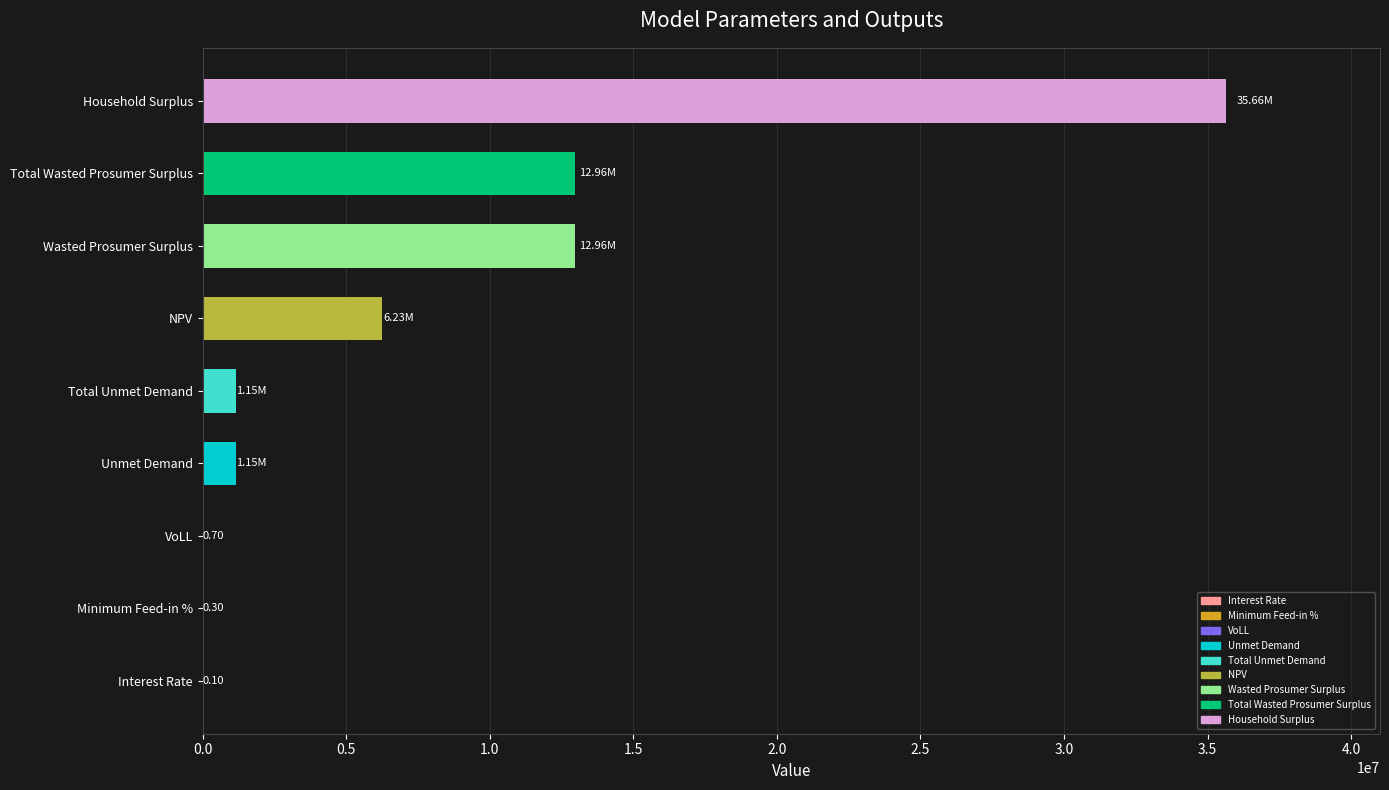

Which label corresponds to the largest value in the chart?

Household Surplus